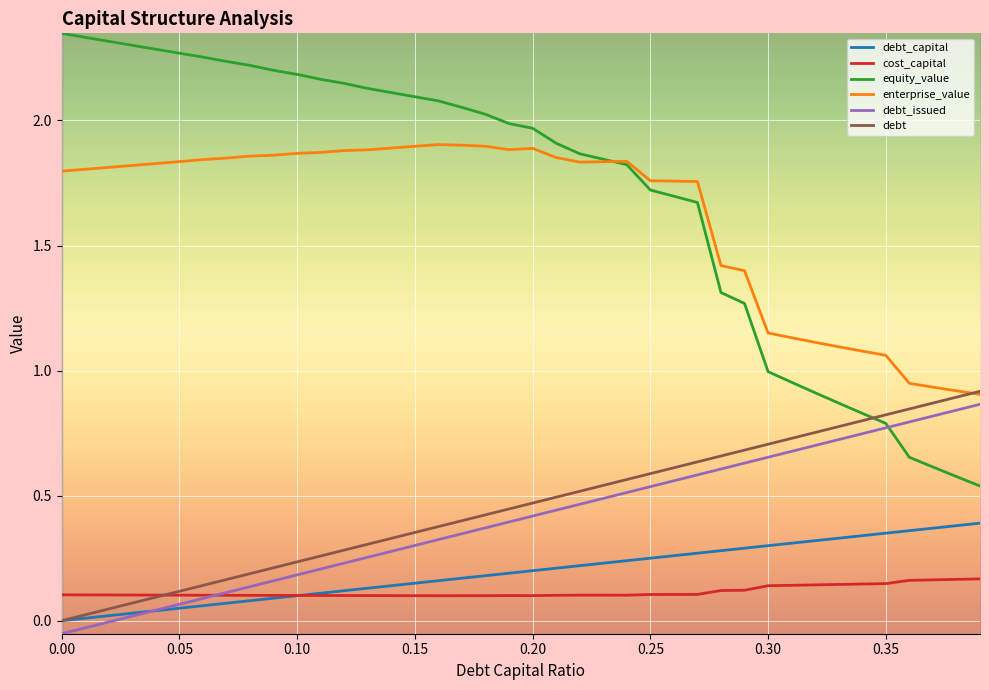

True or false: debt_capital and equity_value cross at least once.

False